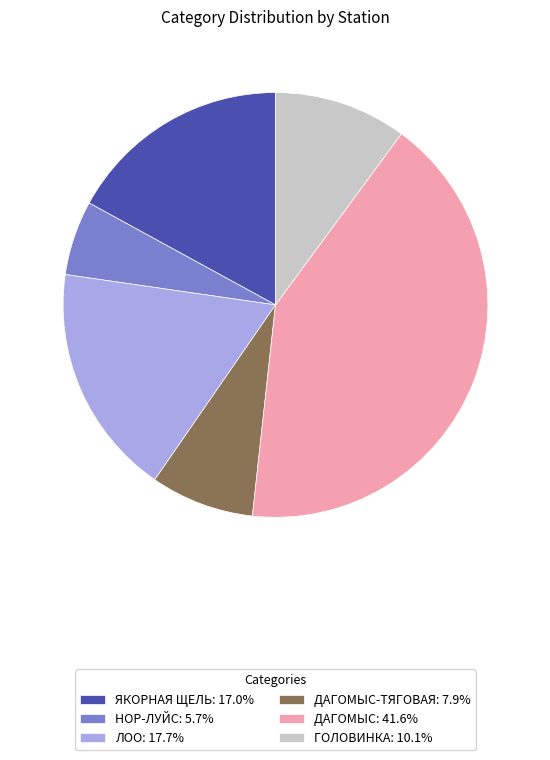

Approximately how many times larger is the value at ДАГОМЫС: 41.6% compared to НОР-ЛУЙС: 5.7%?

7.3